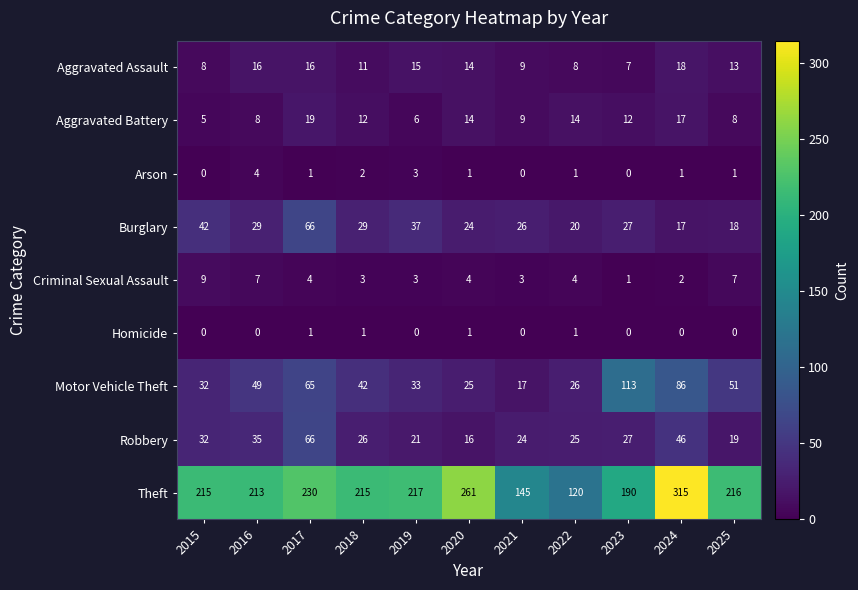

At which label does Robbery reach its minimum?

2020